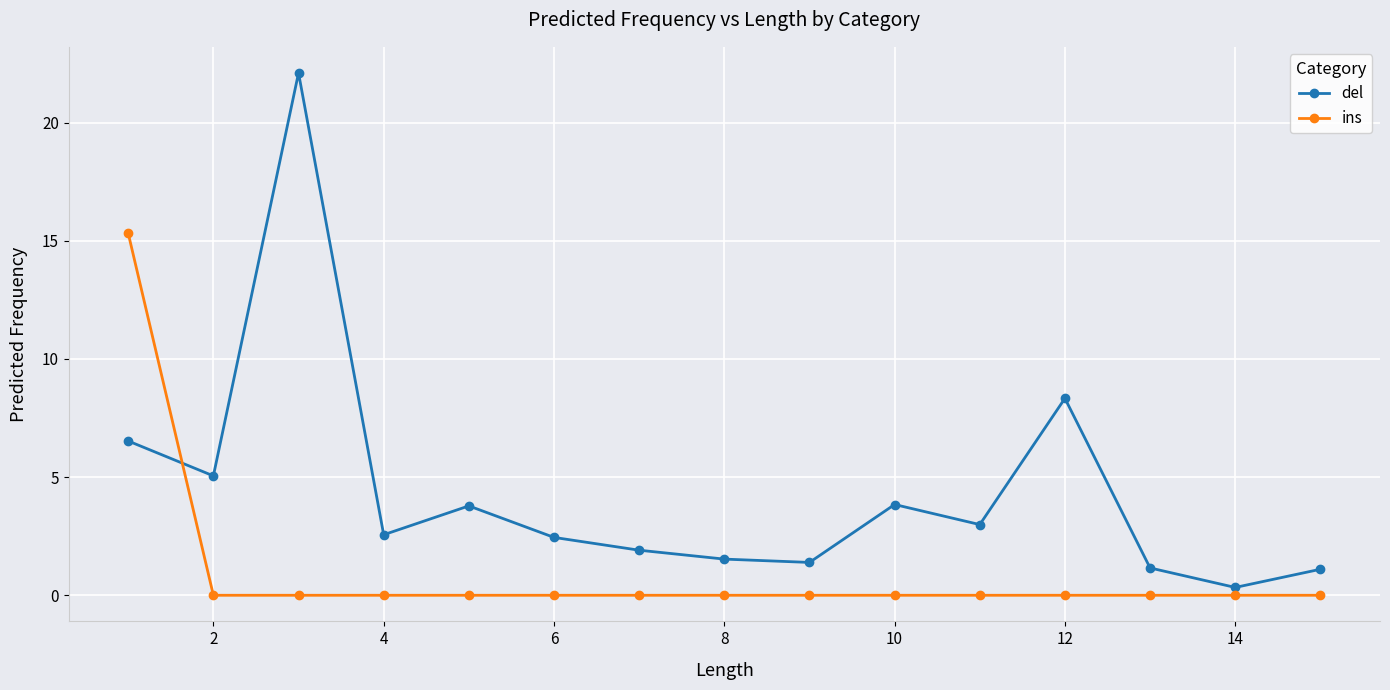

What is the value of the del point at the 6th from the left?

2.4